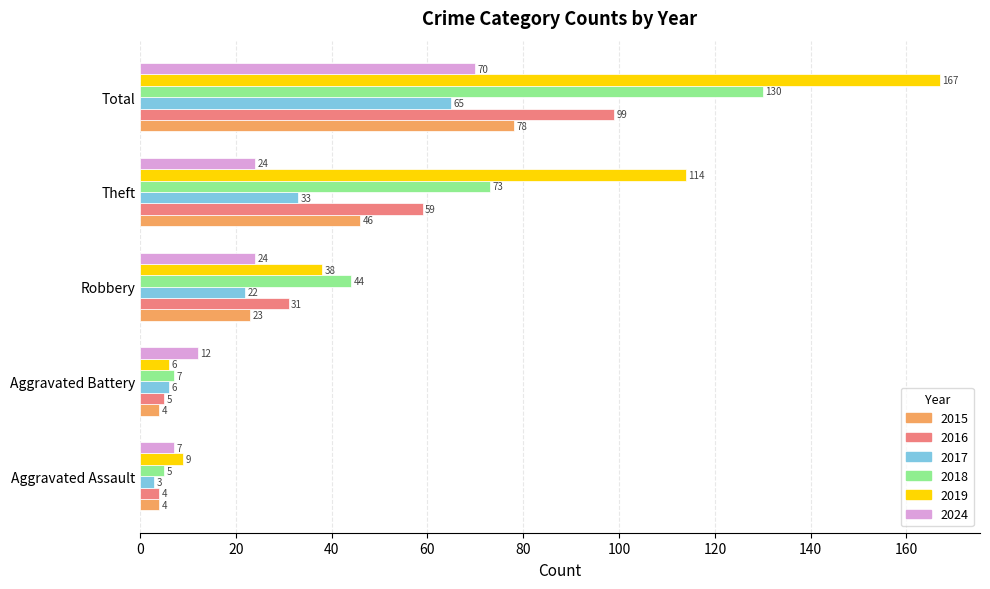

Is it true that 2024 equals 70 at Total?

True